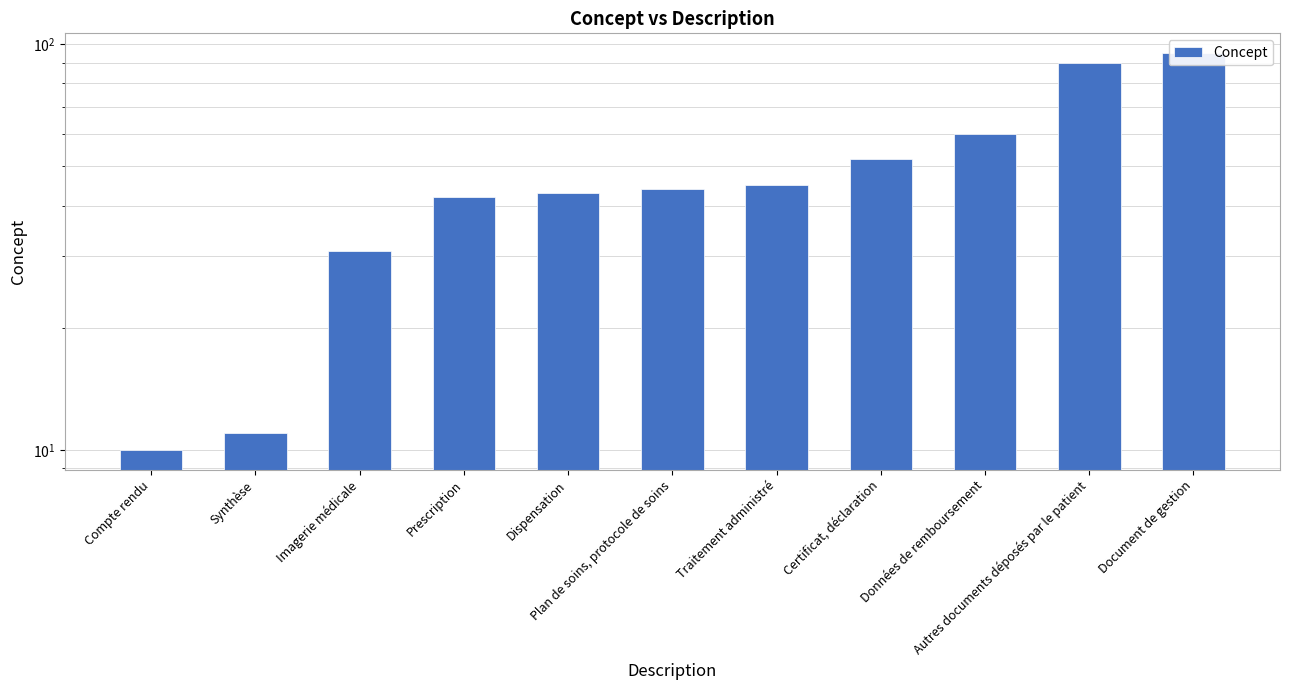

How many distinct data groups are displayed?

1